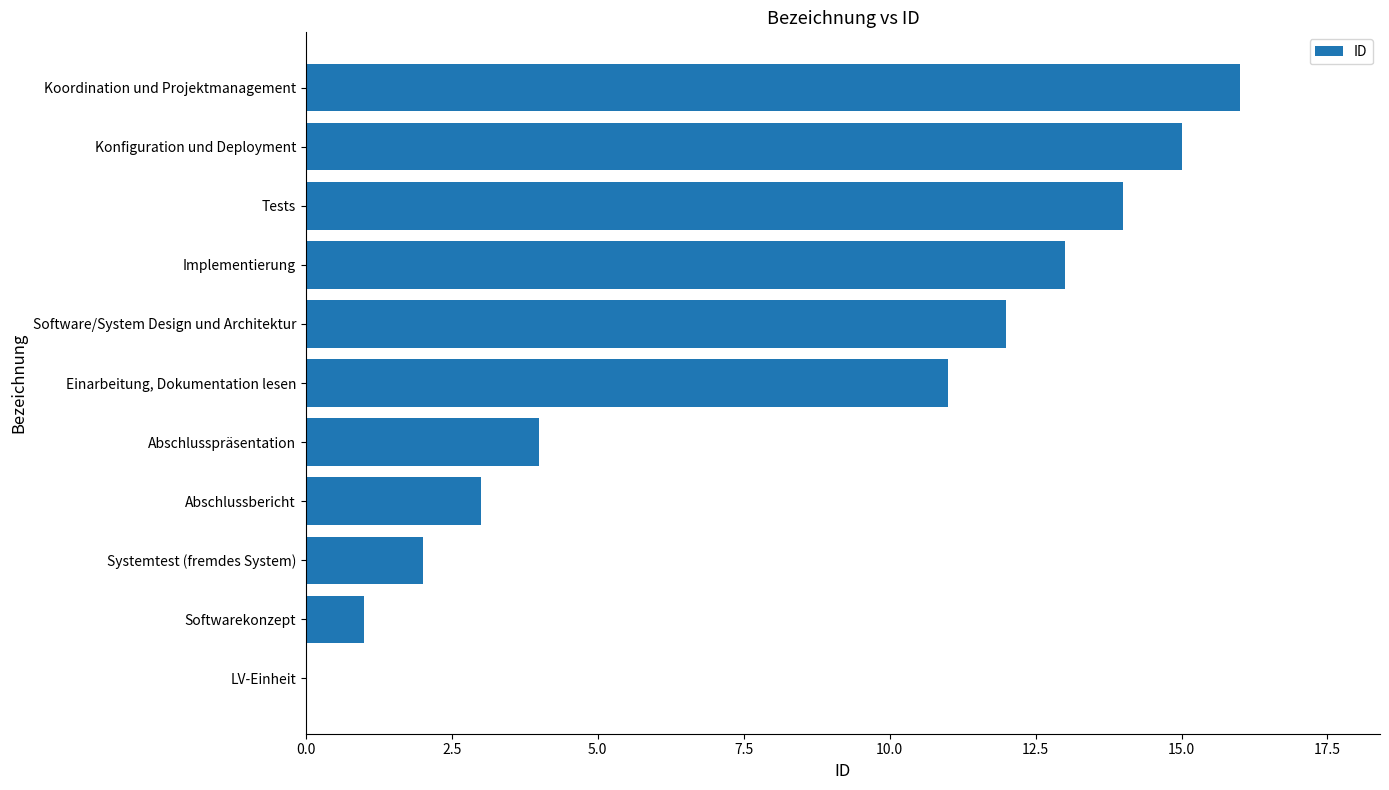

What is the sum of all values?

91